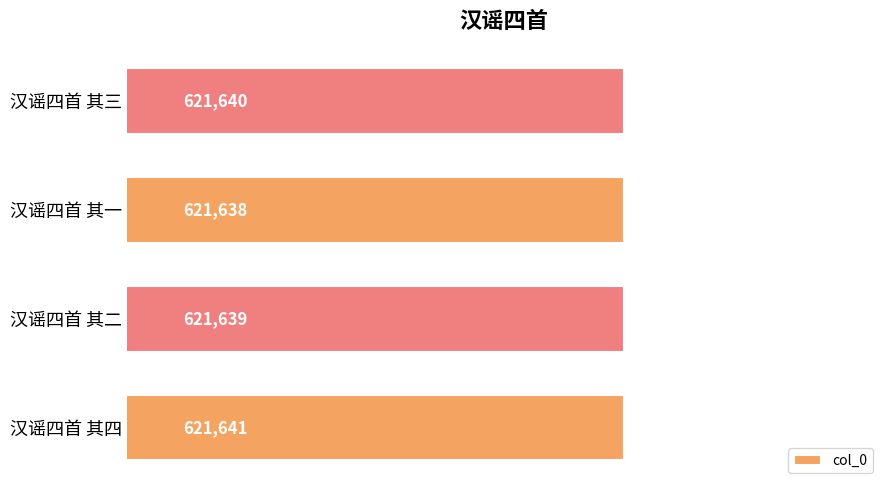

Rank the categories by value from lowest to highest.

汉谣四首 其一, 汉谣四首 其二, 汉谣四首 其三, 汉谣四首 其四